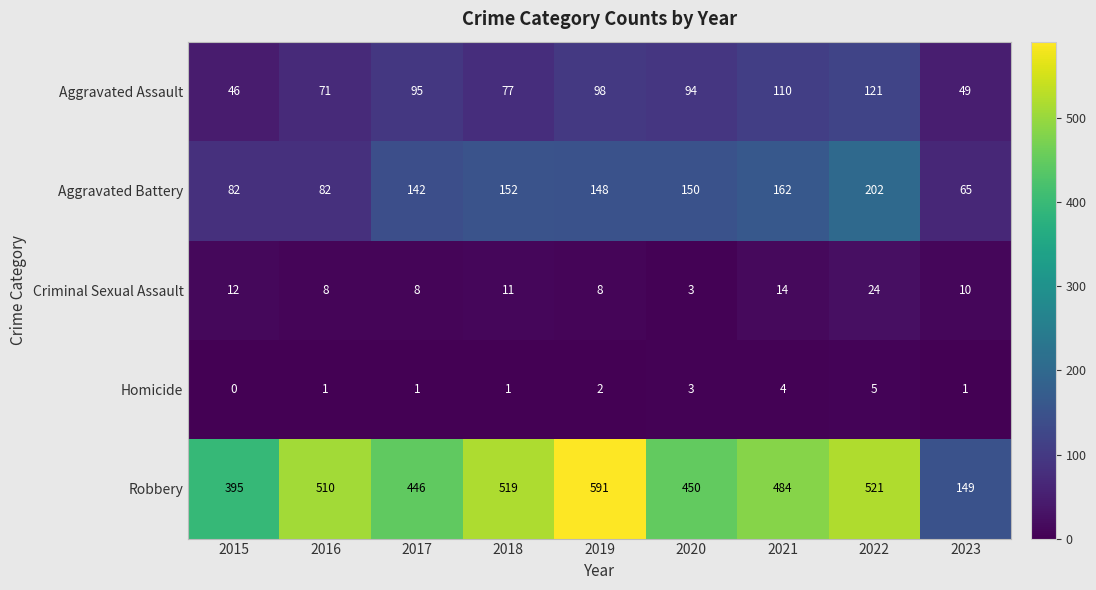

What is the spread (max minus min) of values at 2016?

509